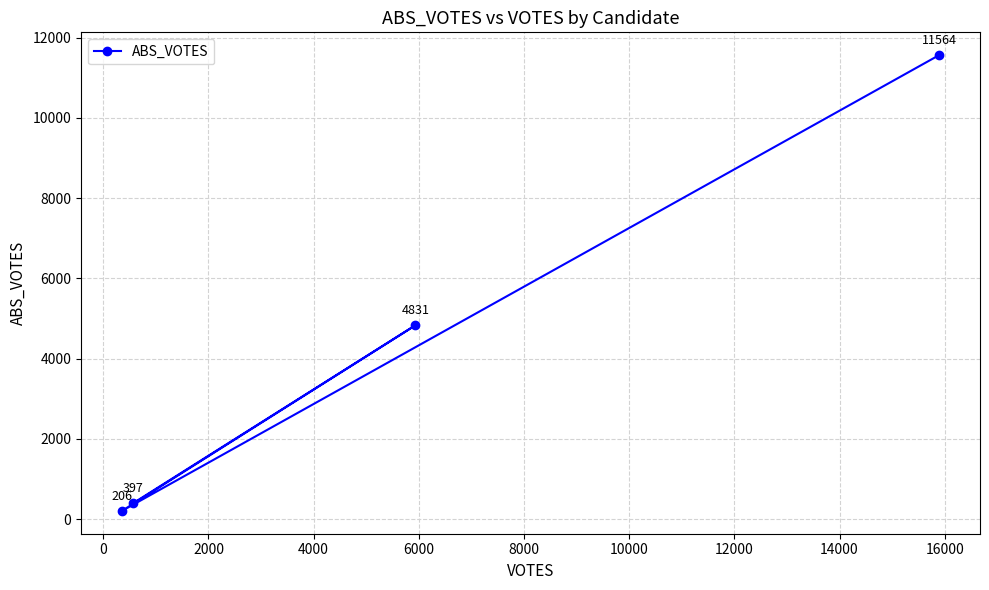

How many distinct data groups are displayed?

1